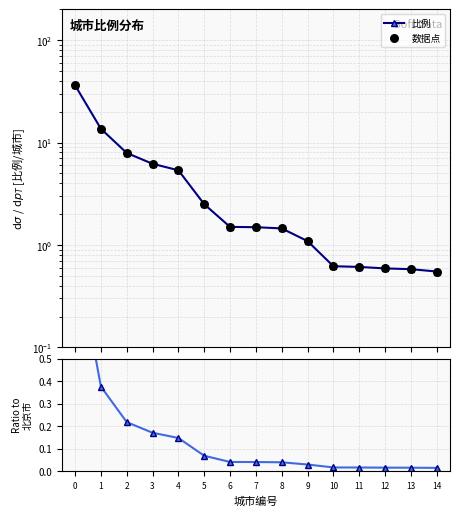

Which series reaches the minimum Y coordinate?

比例/北京市